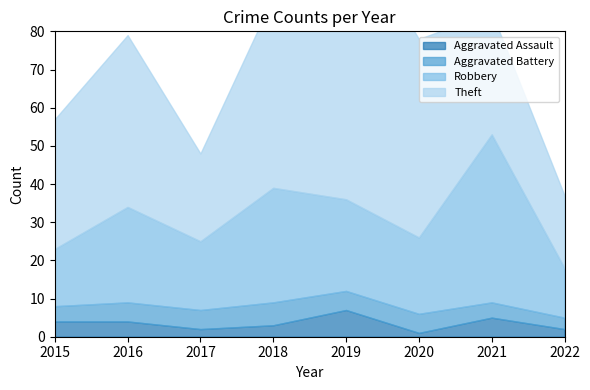

Where does the Aggravated Battery series first go above 5?

2018